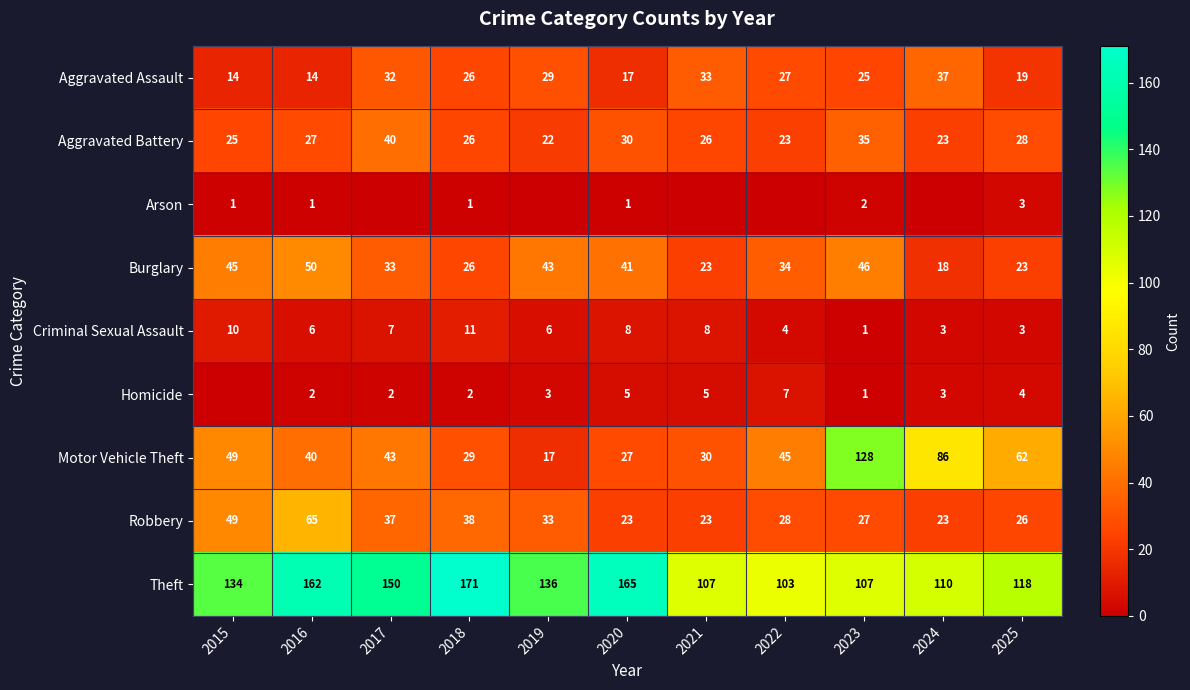

Where is Aggravated Battery nearest to the value 31?

2020